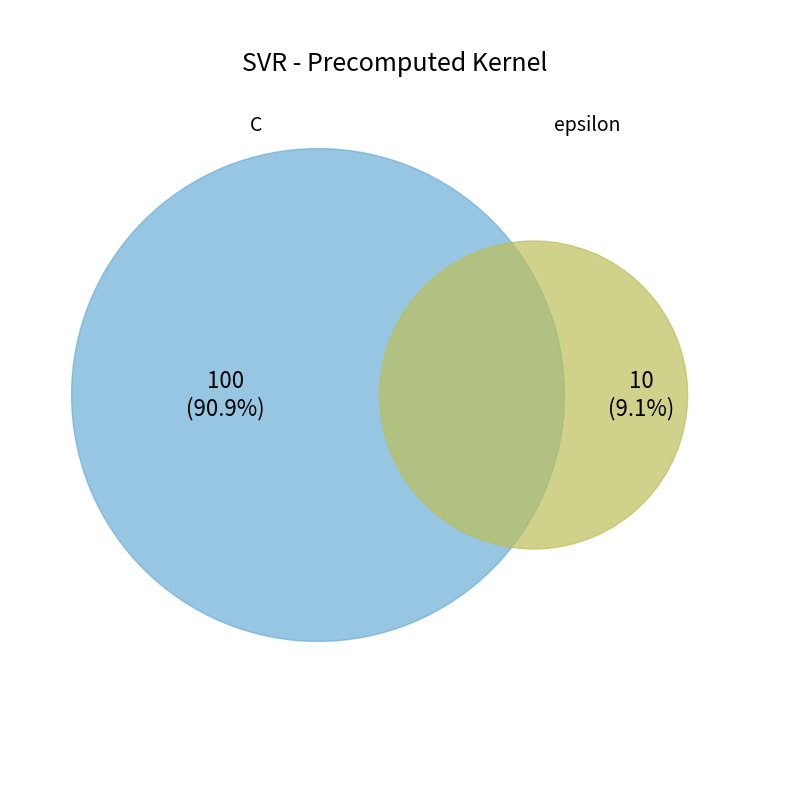

Which category has the smallest portion of the pie?

epsilon